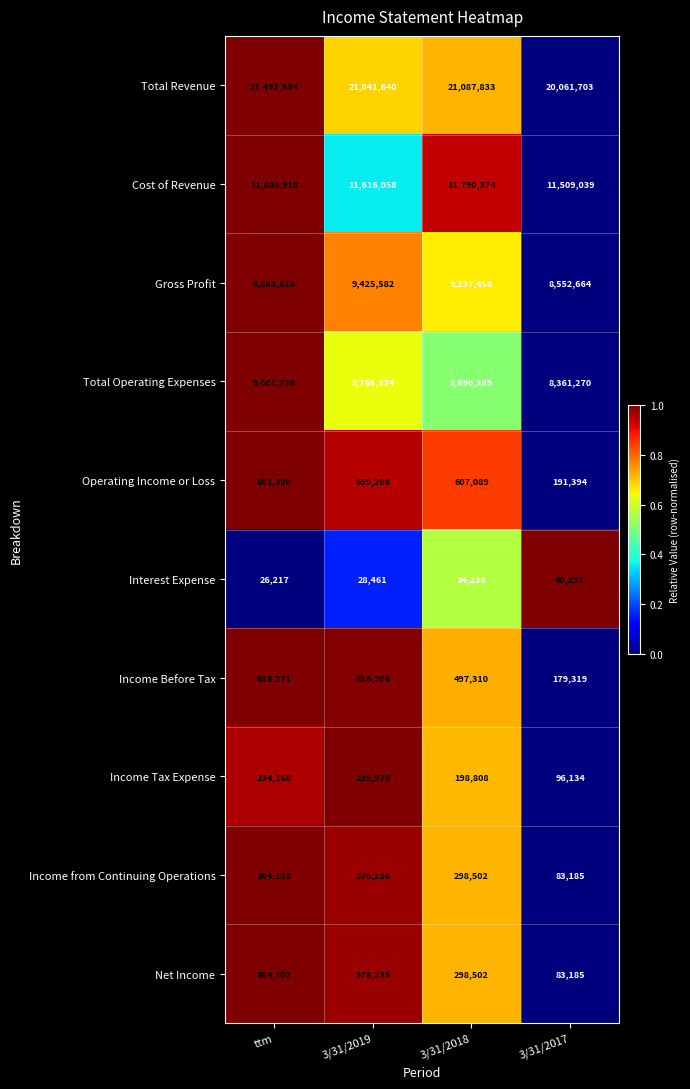

True or false: Total Operating Expenses has a value of 9001226 at ttm.

True